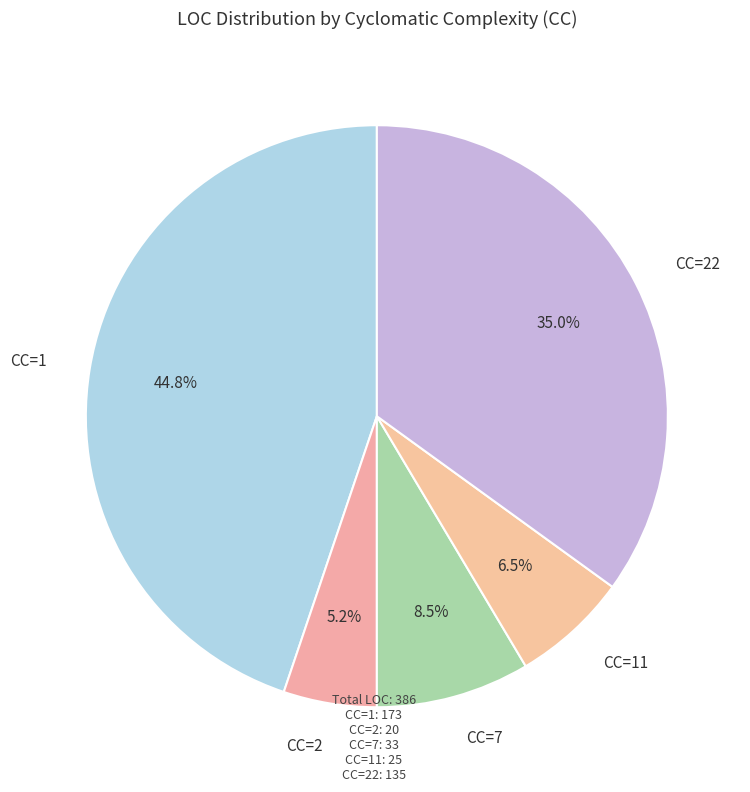

Does CC=11 account for over 50% of the chart?

No